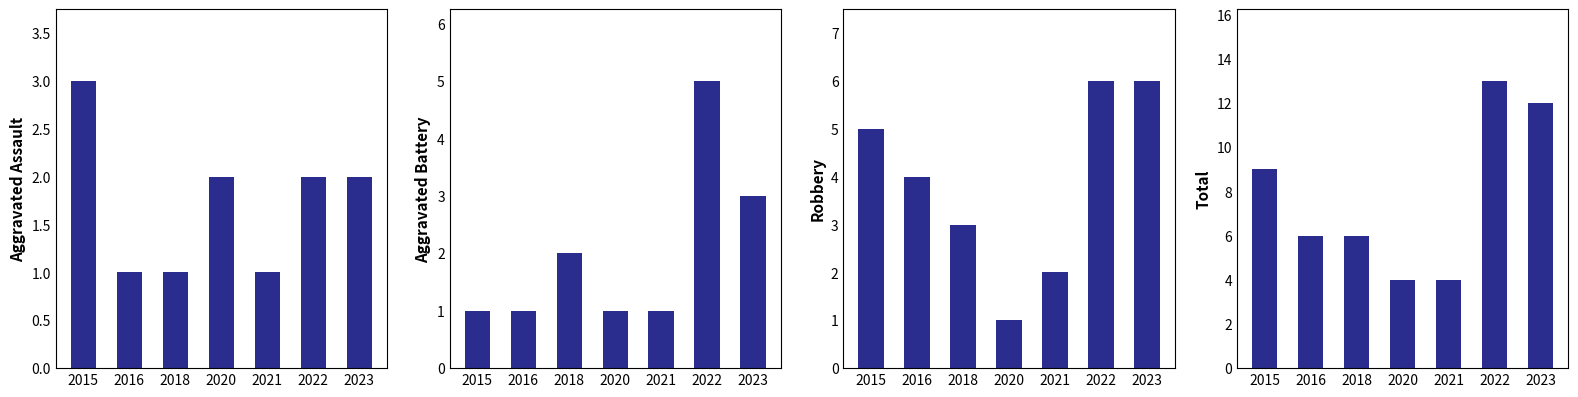

At which category does the chart reach its peak across all series?

2022